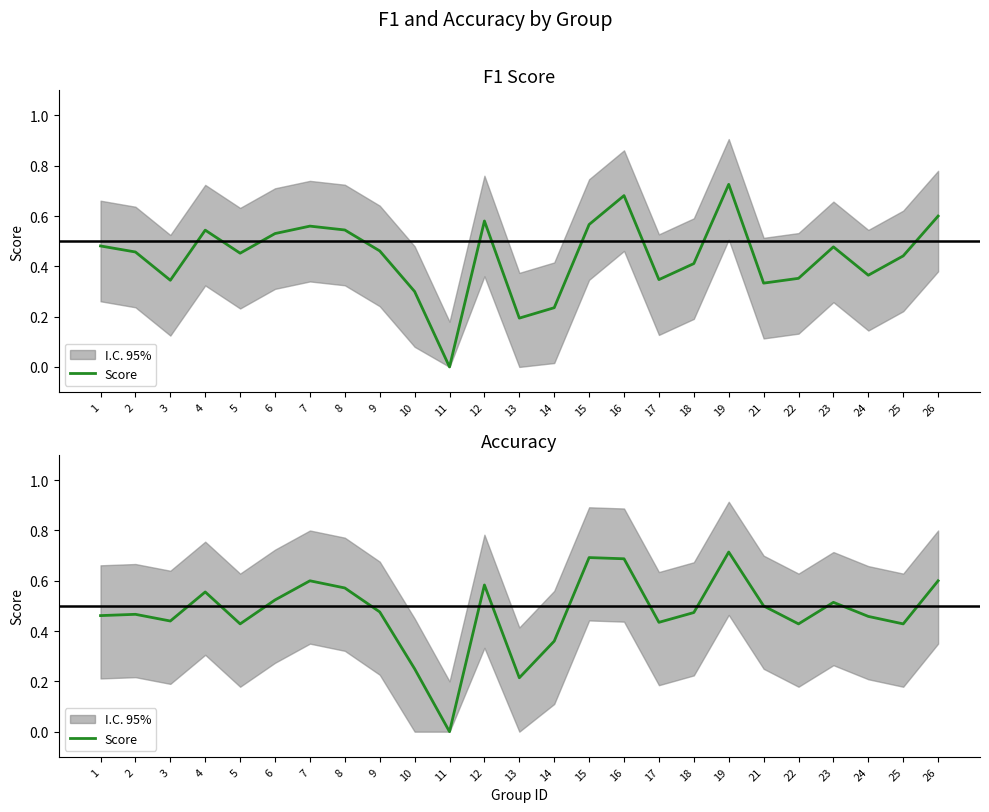

How many interior local valleys (lower than both neighbors) does the data have?

7